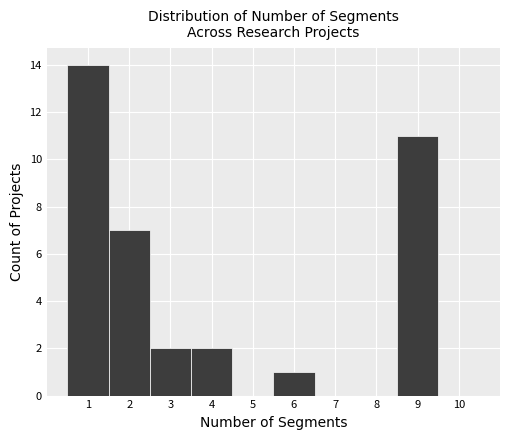

What is the height of the bar covering 1.5 to 2.5 on the x-axis? The values are not printed on the chart, so give them approximately, as read against the axis.

7